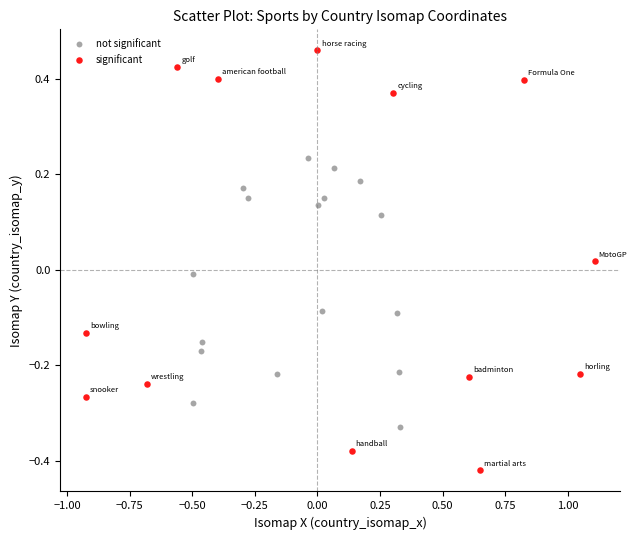

Which series has the largest Y range (max minus min)?

significant